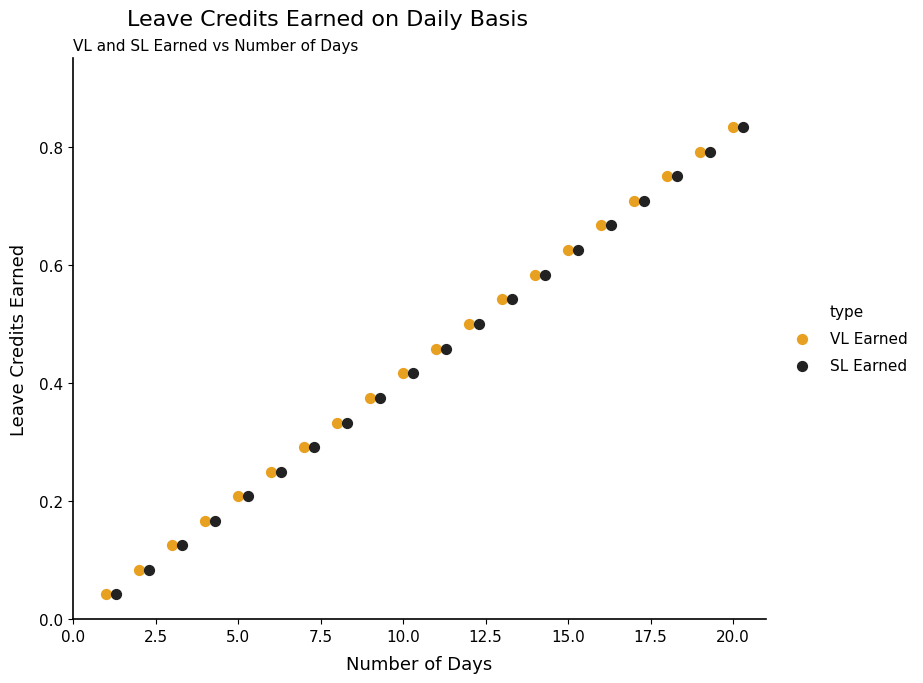

What are all the series names shown in the legend?

VL Earned, SL Earned